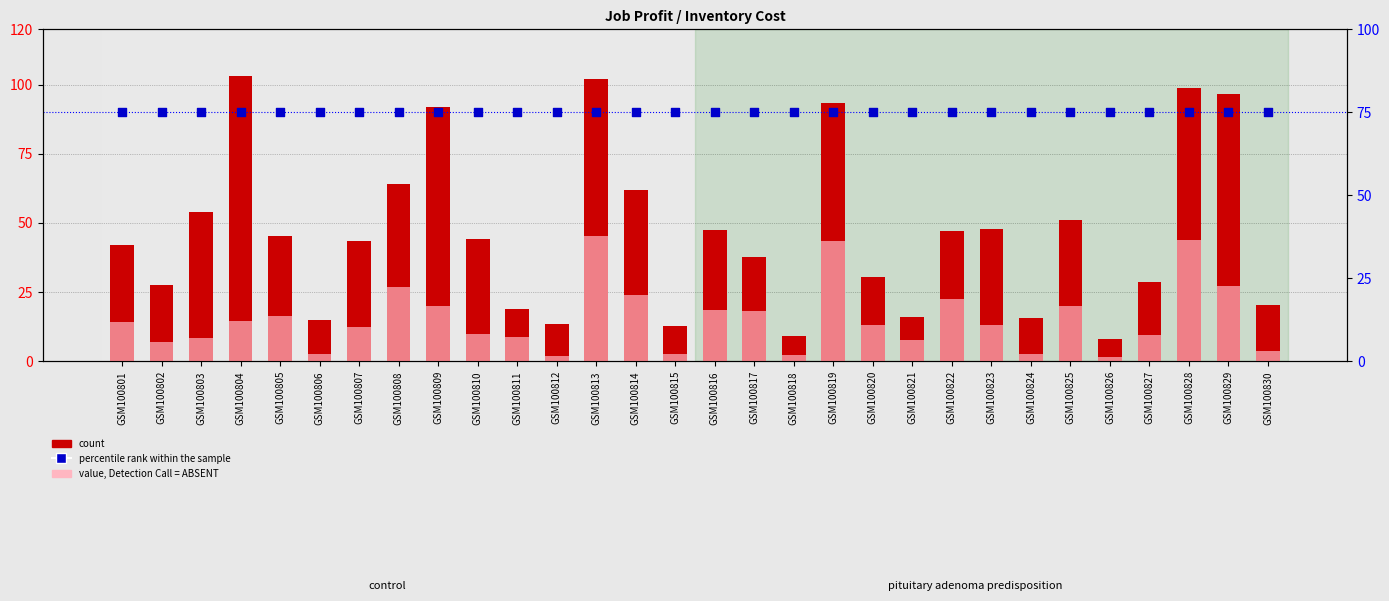

Which series reaches the minimum Y coordinate?

value, Detection Call = ABSENT